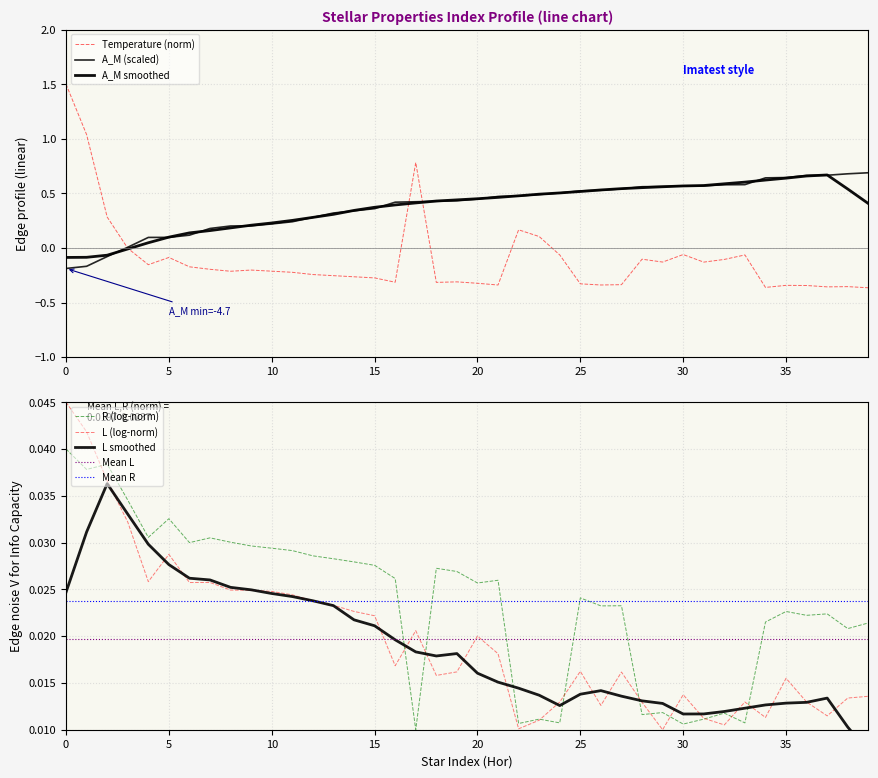

What is the average value of the A_M series?

0.4